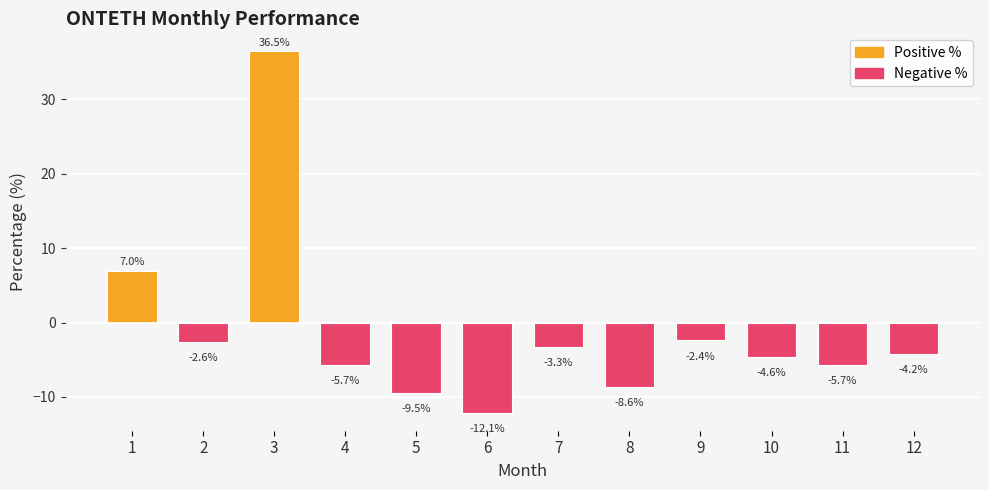

What is the sum of all values?

-15.3